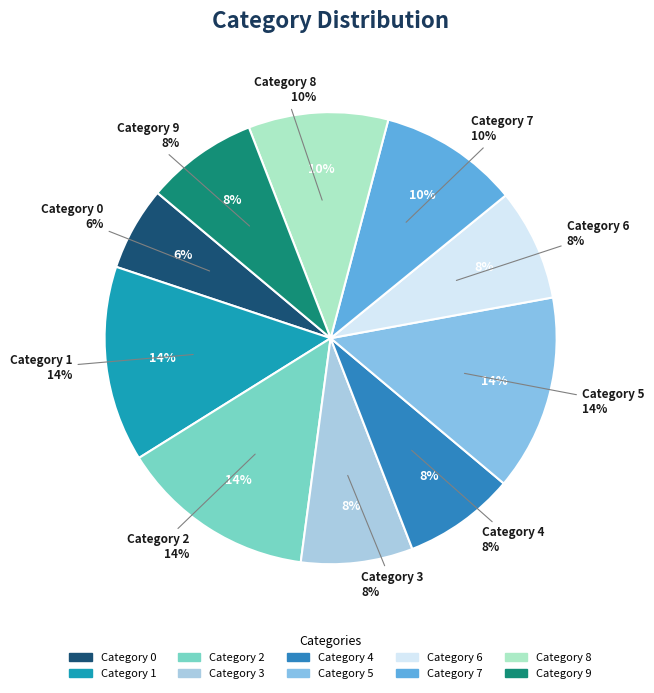

Is it true that 7 is 17% of the pie?

False